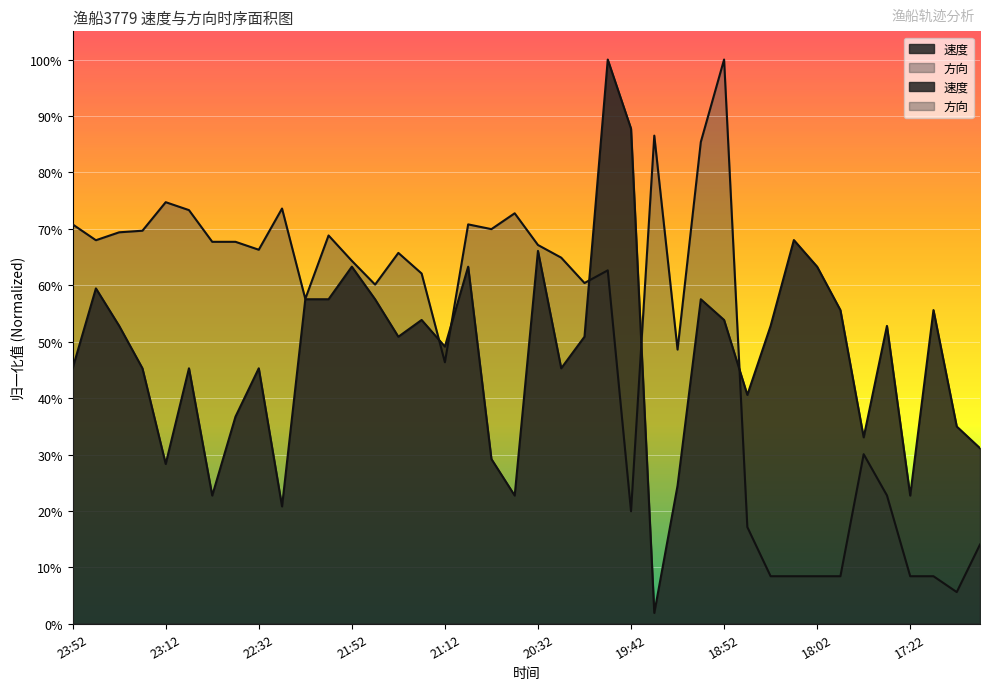

Reading right to left, transcribe all the data shown in this chart.

速度: 16:52=0.3	17:02=0.3	17:12=0.6	17:22=0.2	17:32=0.5	17:42=0.3	17:52=0.6	18:02=0.6	18:22=0.7	18:32=0.5	18:42=0.4	18:52=0.5	19:02=0.6	19:12=0.2	19:32=0.0	19:42=0.9	19:52=1.0	20:02=0.5	20:12=0.5	20:32=0.7	20:42=0.2	20:52=0.3	21:02=0.6	21:12=0.5	21:22=0.5	21:32=0.5	21:42=0.6	21:52=0.6	22:02=0.6	22:12=0.6	22:22=0.2	22:32=0.5	22:42=0.4	22:52=0.2	23:02=0.5	23:12=0.3	23:22=0.5	23:32=0.5	23:42=0.6	23:52=0.5
方向: 16:52=0.1	17:02=0.1	17:12=0.1	17:22=0.1	17:32=0.2	17:42=0.3	17:52=0.1	18:02=0.1	18:22=0.1	18:32=0.1	18:42=0.2	18:52=1.0	19:02=0.9	19:12=0.5	19:32=0.9	19:42=0.2	19:52=0.6	20:02=0.6	20:12=0.6	20:32=0.7	20:42=0.7	20:52=0.7	21:02=0.7	21:12=0.5	21:22=0.6	21:32=0.7	21:42=0.6	21:52=0.6	22:02=0.7	22:12=0.6	22:22=0.7	22:32=0.7	22:42=0.7	22:52=0.7	23:02=0.7	23:12=0.7	23:22=0.7	23:32=0.7	23:42=0.7	23:52=0.7